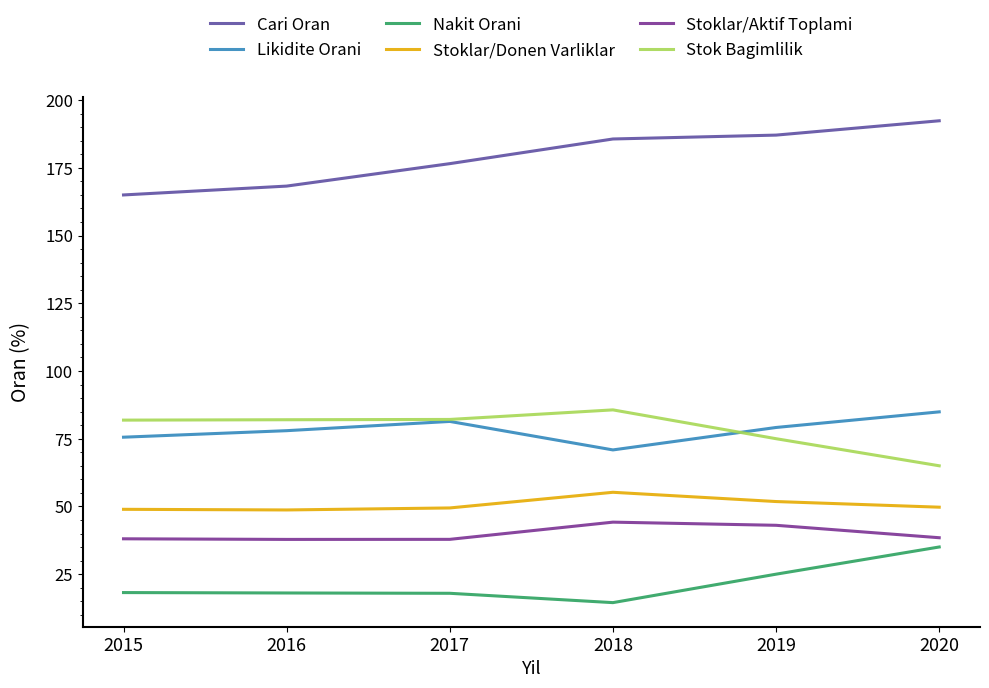

What is the total value across all series at 2019?

461.1